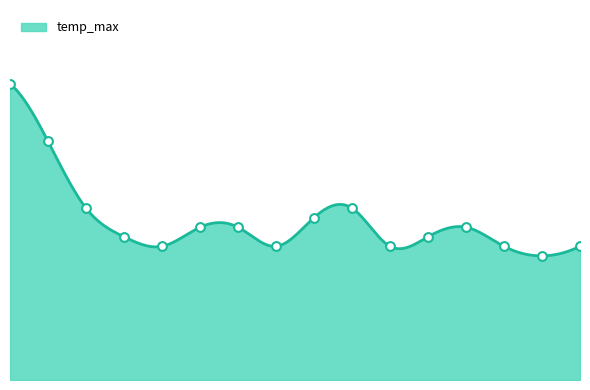

Approximately how many times larger is the value at 2023-11-01 compared to 2023-10-24?

1.0